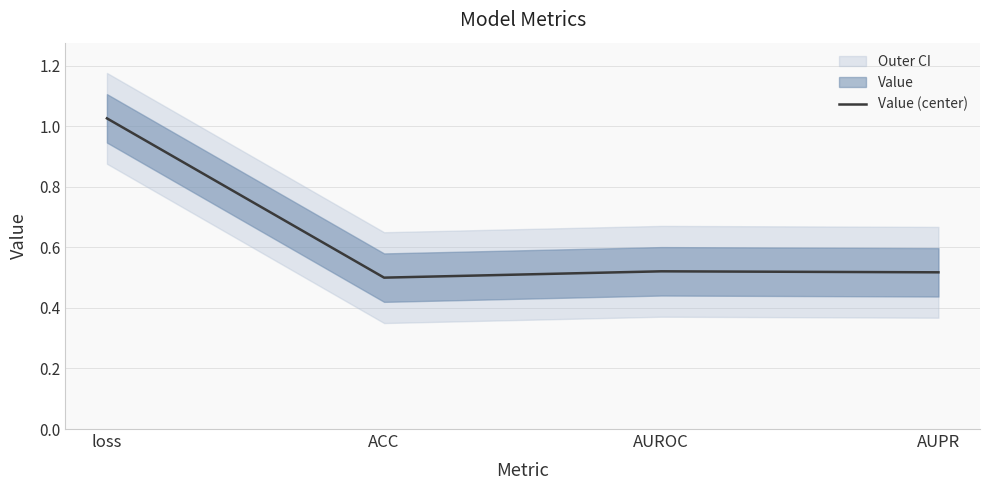

Reading right to left, extract all data points from this chart.

AUPR=0.5	AUROC=0.5	ACC=0.5	loss=1.0